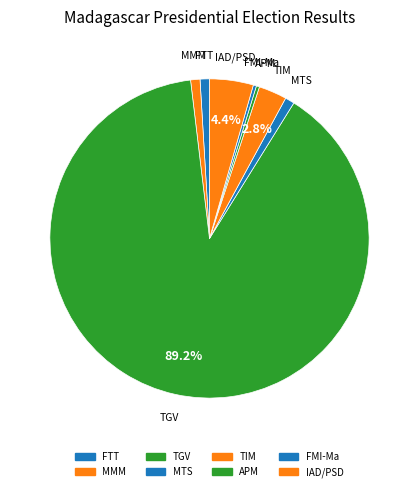

Does TGV account for over 50% of the chart?

Yes